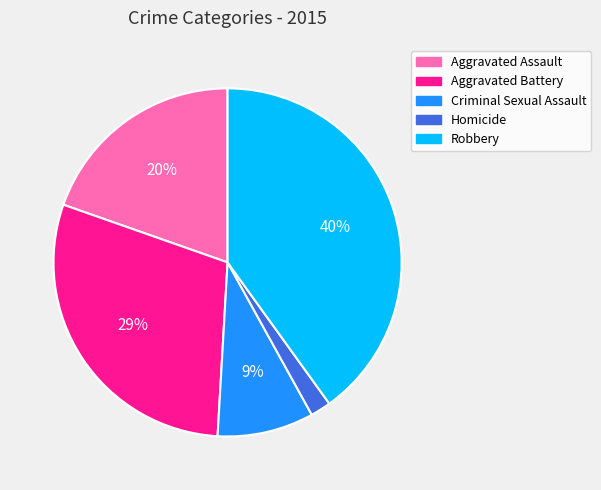

To the nearest percent, what is the combined percentage of Homicide and Criminal Sexual Assault?

11%